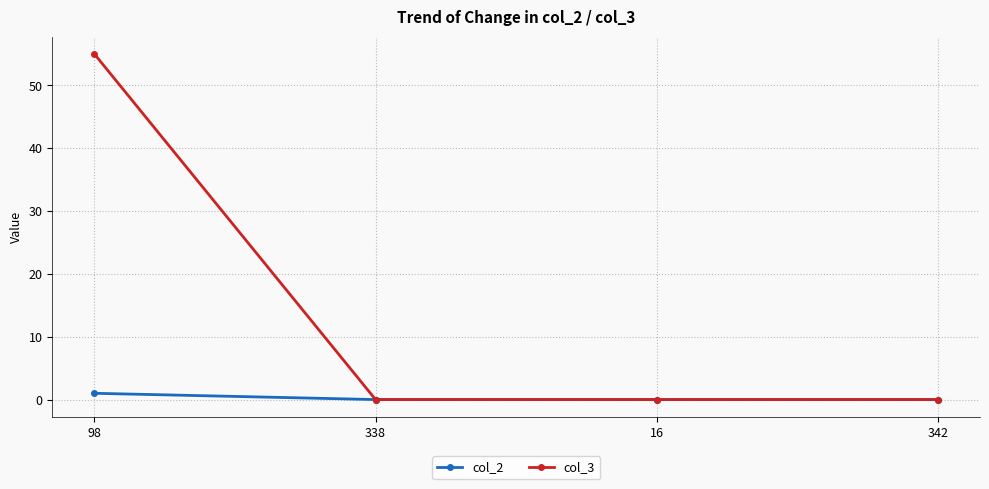

List the series in order of their overall mean, highest first.

col_3, col_2